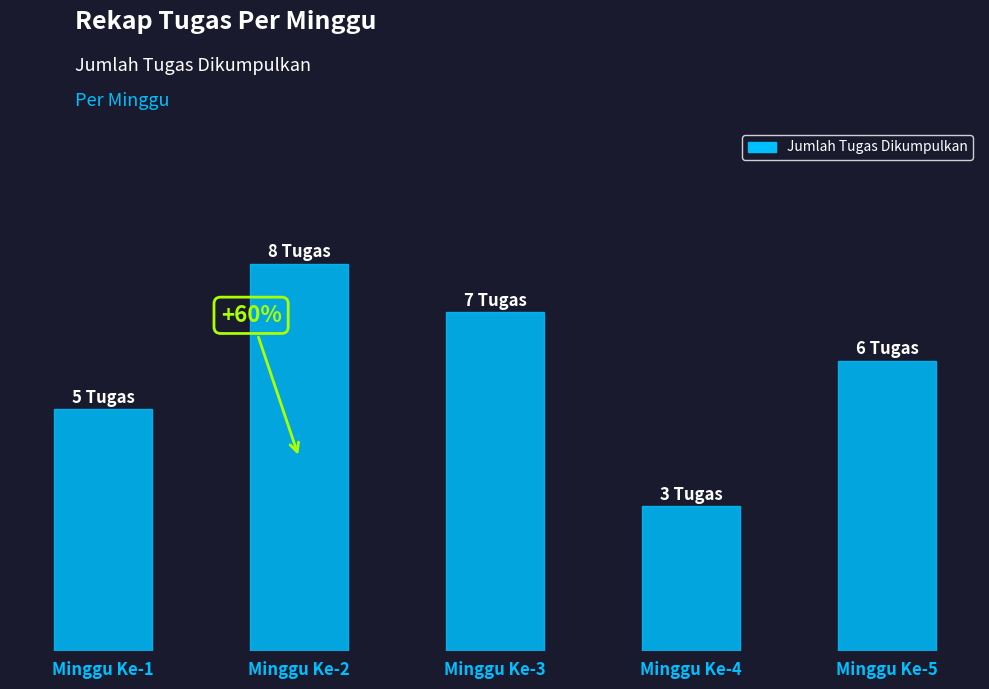

Does the chart contain any negative values?

No